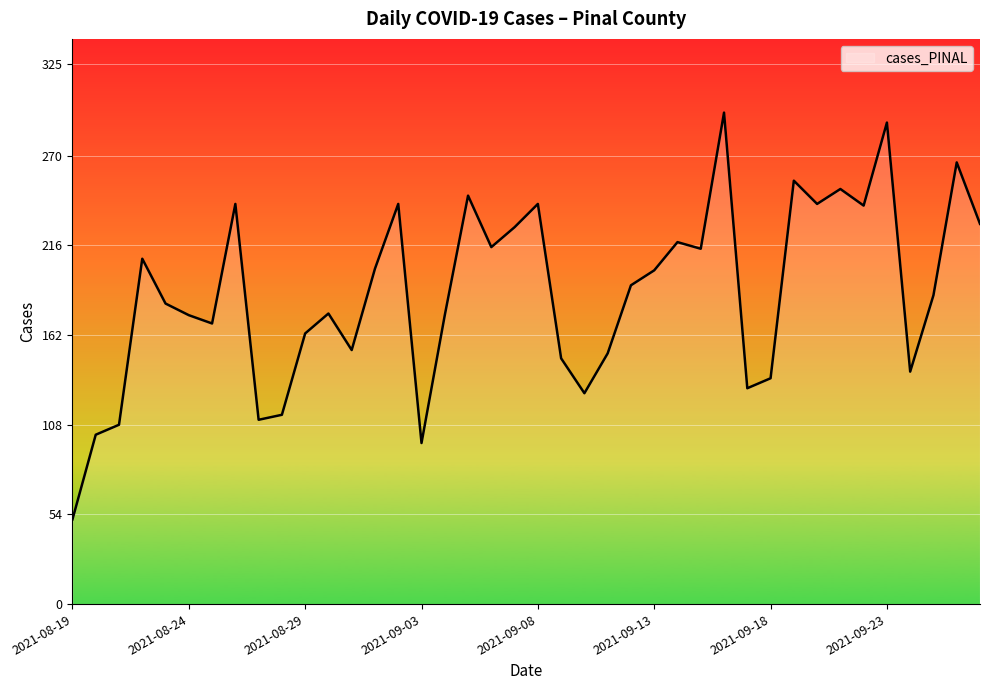

What is the maximum value shown in the chart?

296